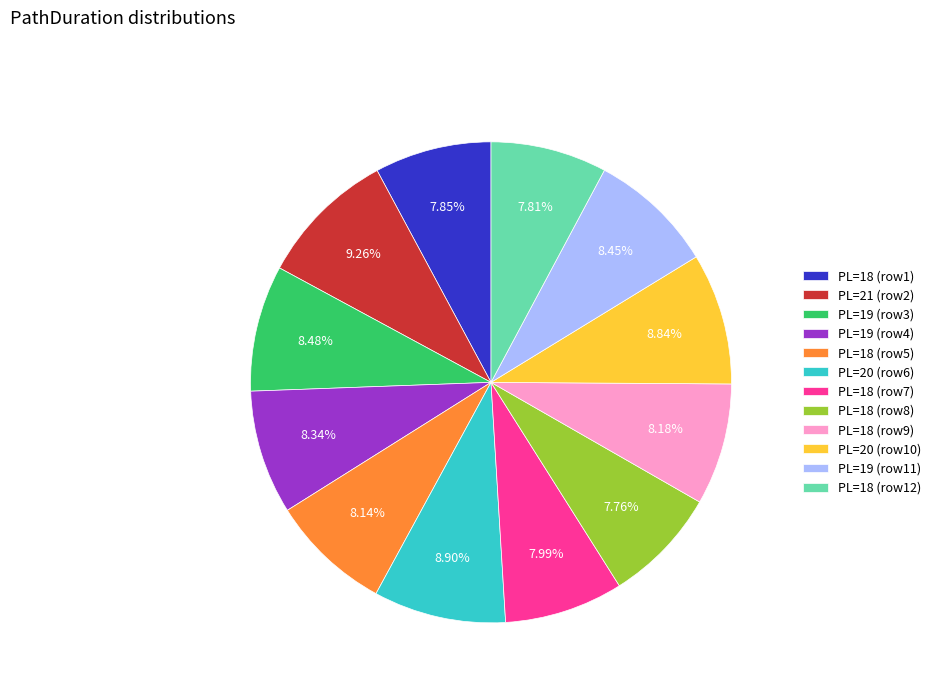

Do PL=18 (row5) and PL=19 (row11) together represent more than half of the pie?

No